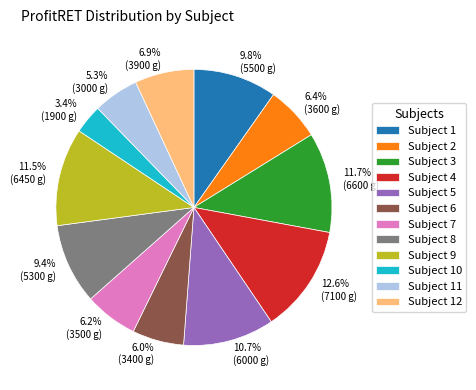

Does any single category account for the majority?

No